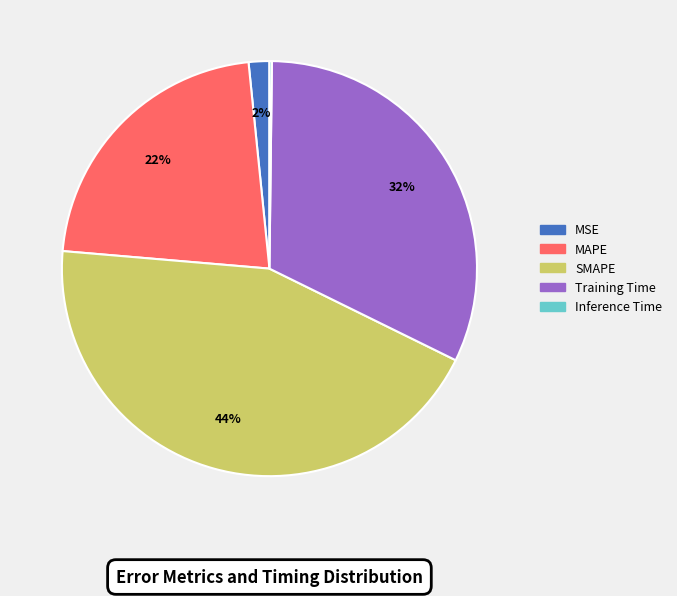

To the nearest percent, what portion does SMAPE represent?

44%